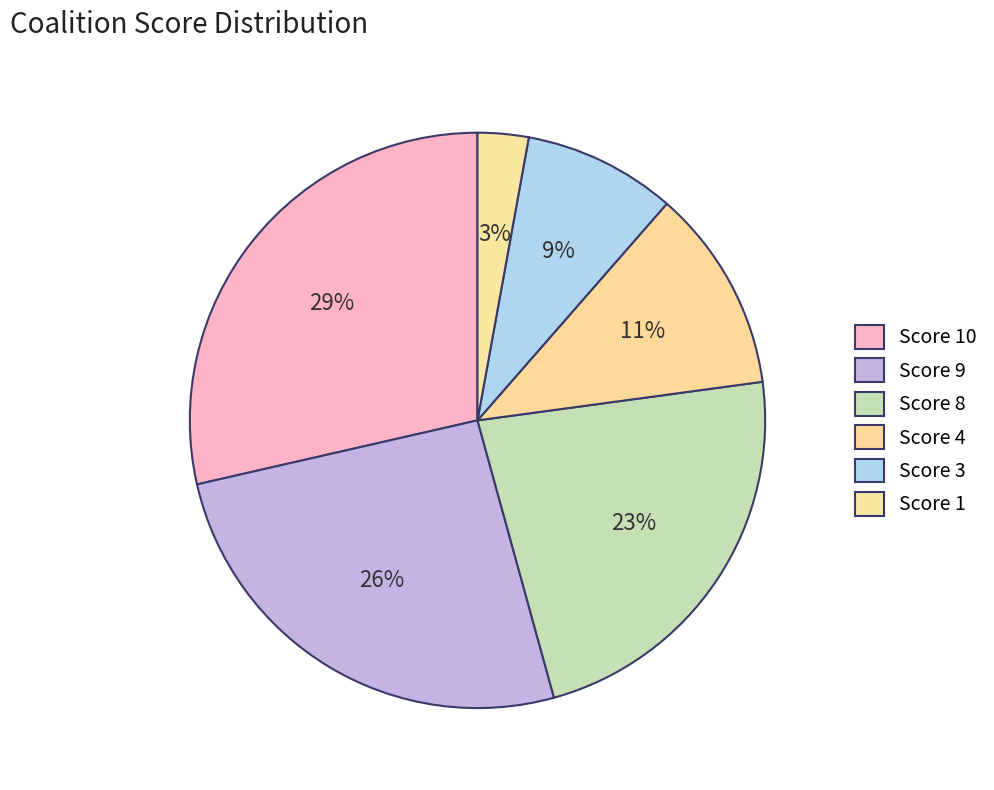

Which category has the biggest portion of the pie?

10